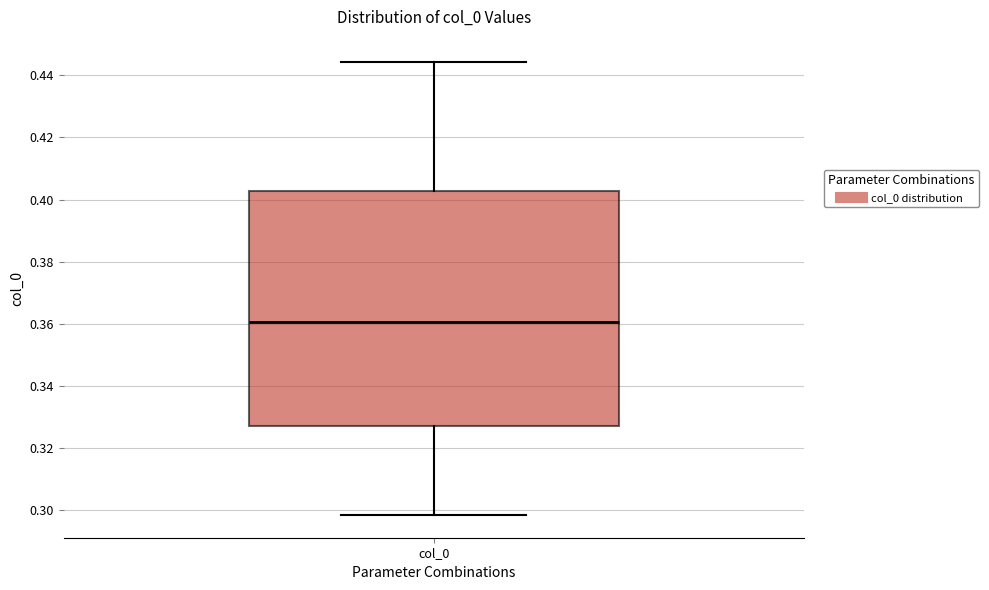

Read this box plot against the y-axis: the position of the median line, the range covered by the box, and the ends of both whiskers. The values are not printed on the chart, so give them approximately, as read against the axis.

median 0.360, box 0.328 to 0.402, whiskers 0.298 to 0.444